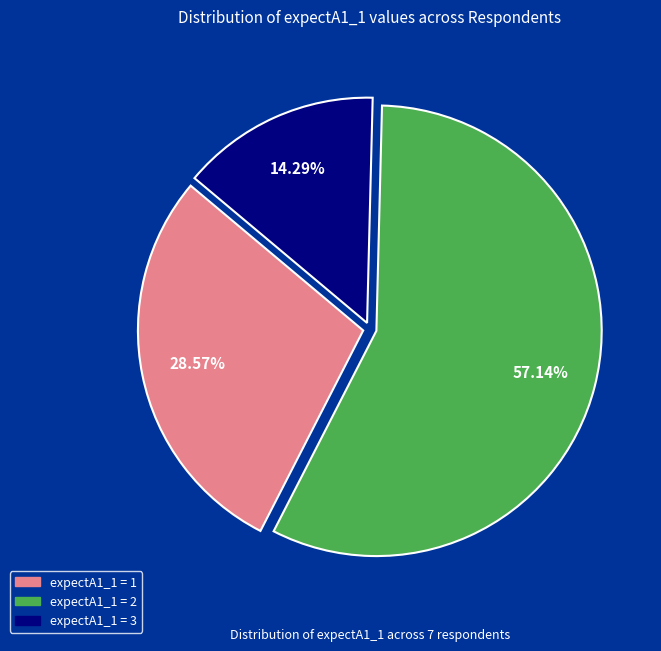

Combined, do expectA1_1 = 3 and expectA1_1 = 1 account for over 50%?

No